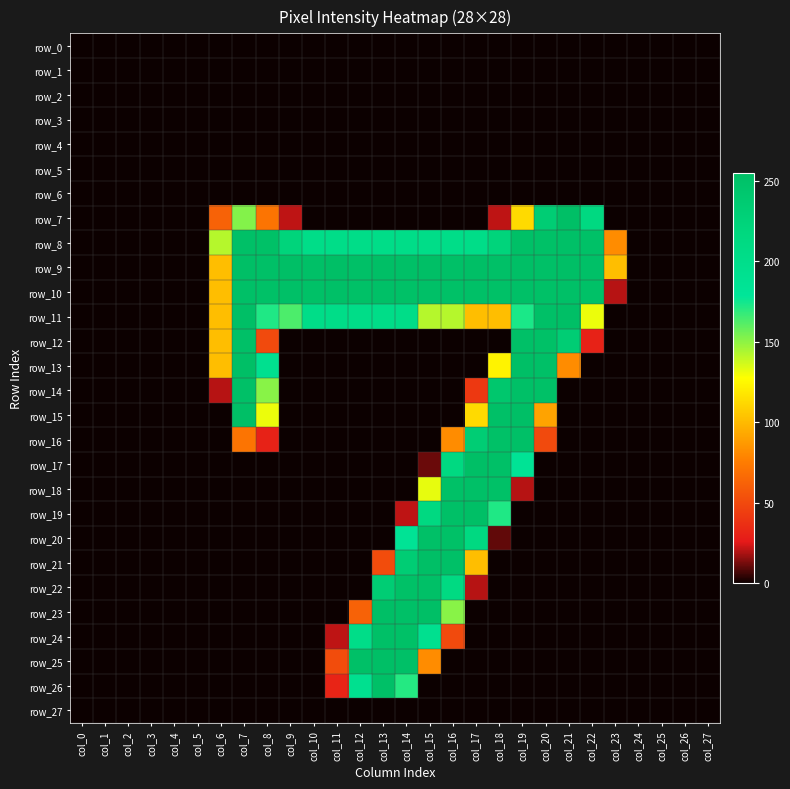

Reading right to left, transcribe all the data shown in this chart.

row_0: 0	0	0	0	0	0	0	0	0	0	0	0	0	0	0	0	0	0	0	0	0	0	0	0	0	0	0	0
row_1: 0	0	0	0	0	0	0	0	0	0	0	0	0	0	0	0	0	0	0	0	0	0	0	0	0	0	0	0
row_2: 0	0	0	0	0	0	0	0	0	0	0	0	0	0	0	0	0	0	0	0	0	0	0	0	0	0	0	0
row_3: 0	0	0	0	0	0	0	0	0	0	0	0	0	0	0	0	0	0	0	0	0	0	0	0	0	0	0	0
row_4: 0	0	0	0	0	0	0	0	0	0	0	0	0	0	0	0	0	0	0	0	0	0	0	0	0	0	0	0
row_5: 0	0	0	0	0	0	0	0	0	0	0	0	0	0	0	0	0	0	0	0	0	0	0	0	0	0	0	0
row_6: 0	0	0	0	0	0	0	0	0	0	0	0	0	0	0	0	0	0	0	0	0	0	0	0	0	0	0	0
row_7: 0	0	0	0	0	213	254	233	113	21	0	0	0	0	0	0	0	0	21	71	152	62	0	0	0	0	0	0
row_8: 0	0	0	0	82	252	253	252	253	223	203	203	203	203	203	203	203	203	223	252	253	142	0	0	0	0	0	0
row_9: 0	0	0	0	102	253	255	253	254	253	254	253	254	253	254	253	254	253	254	253	254	102	0	0	0	0	0	0
row_10: 0	0	0	0	20	252	253	252	253	252	253	252	253	252	253	252	253	252	253	252	253	102	0	0	0	0	0	0
row_11: 0	0	0	0	0	131	255	253	173	102	102	142	142	203	203	203	203	203	163	172	254	102	0	0	0	0	0	0
row_12: 0	0	0	0	0	30	233	252	253	0	0	0	0	0	0	0	0	0	0	50	253	102	0	0	0	0	0	0
row_13: 0	0	0	0	0	0	82	253	254	123	0	0	0	0	0	0	0	0	0	192	254	102	0	0	0	0	0	0
row_14: 0	0	0	0	0	0	0	252	253	243	41	0	0	0	0	0	0	0	0	151	253	20	0	0	0	0	0	0
row_15: 0	0	0	0	0	0	0	91	254	253	113	0	0	0	0	0	0	0	0	131	254	0	0	0	0	0	0	0
row_16: 0	0	0	0	0	0	0	50	253	252	233	82	0	0	0	0	0	0	0	30	71	0	0	0	0	0	0	0
row_17: 0	0	0	0	0	0	0	0	183	253	254	213	11	0	0	0	0	0	0	0	0	0	0	0	0	0	0	0
row_18: 0	0	0	0	0	0	0	0	20	252	253	252	132	0	0	0	0	0	0	0	0	0	0	0	0	0	0	0
row_19: 0	0	0	0	0	0	0	0	0	172	254	253	214	21	0	0	0	0	0	0	0	0	0	0	0	0	0	0
row_20: 0	0	0	0	0	0	0	0	0	10	213	252	253	183	0	0	0	0	0	0	0	0	0	0	0	0	0	0
row_21: 0	0	0	0	0	0	0	0	0	0	102	253	254	233	51	0	0	0	0	0	0	0	0	0	0	0	0	0
row_22: 0	0	0	0	0	0	0	0	0	0	20	212	253	252	233	0	0	0	0	0	0	0	0	0	0	0	0	0
row_23: 0	0	0	0	0	0	0	0	0	0	0	151	254	253	254	62	0	0	0	0	0	0	0	0	0	0	0	0
row_24: 0	0	0	0	0	0	0	0	0	0	0	50	192	252	253	203	21	0	0	0	0	0	0	0	0	0	0	0
row_25: 0	0	0	0	0	0	0	0	0	0	0	0	82	253	254	253	51	0	0	0	0	0	0	0	0	0	0	0
row_26: 0	0	0	0	0	0	0	0	0	0	0	0	0	171	253	192	31	0	0	0	0	0	0	0	0	0	0	0
row_27: 0	0	0	0	0	0	0	0	0	0	0	0	0	0	0	0	0	0	0	0	0	0	0	0	0	0	0	0